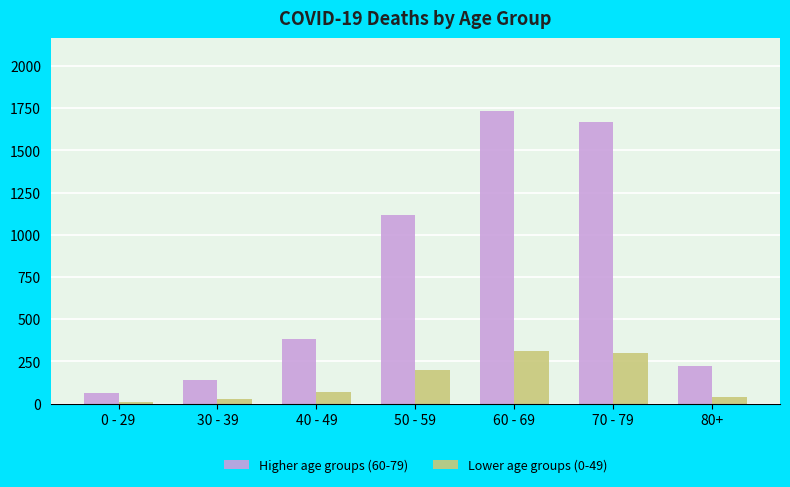

What position from the right is 30 - 39?

6